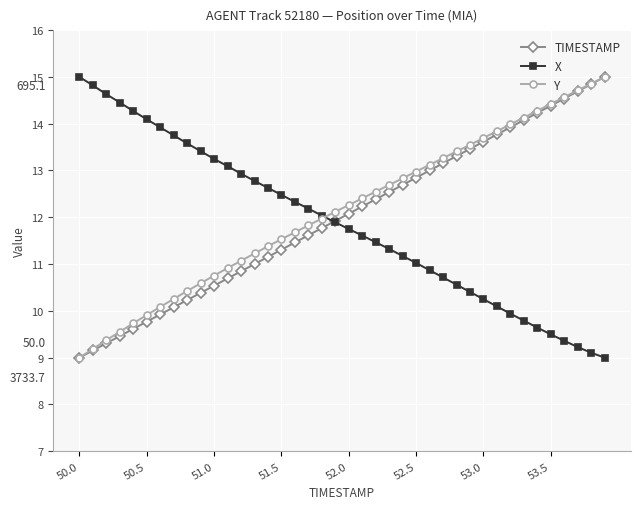

Which series ends up on top after the final intersection of X and TIMESTAMP?

TIMESTAMP